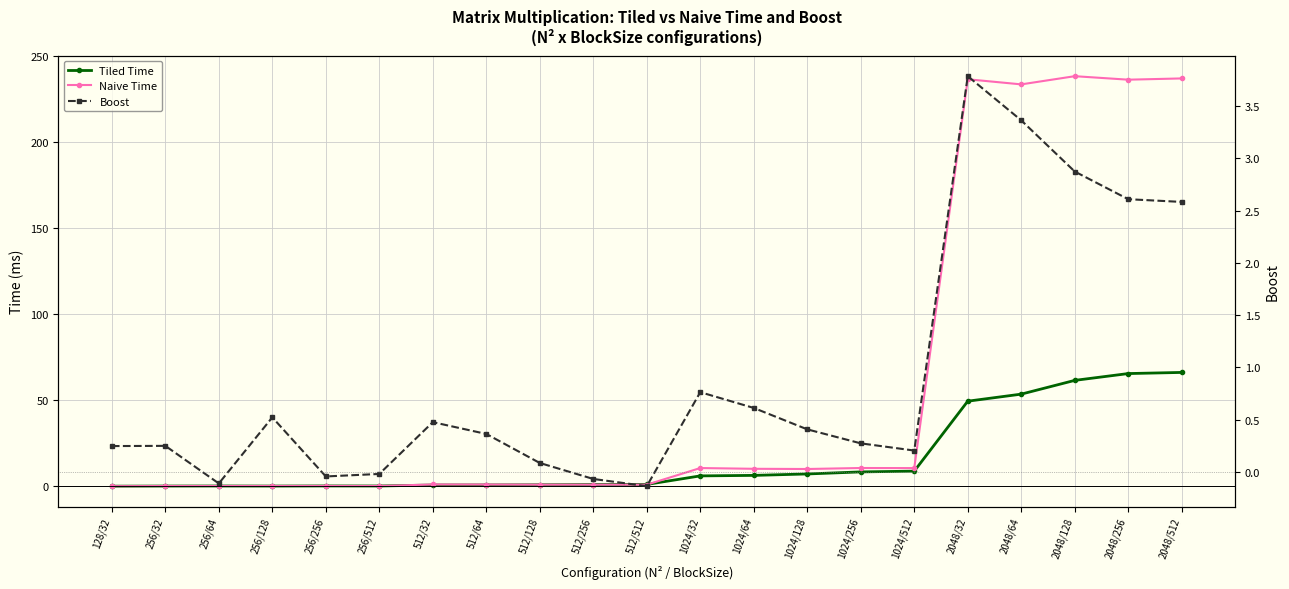

Which category has the highest value in the Naive Time series?

2048/128